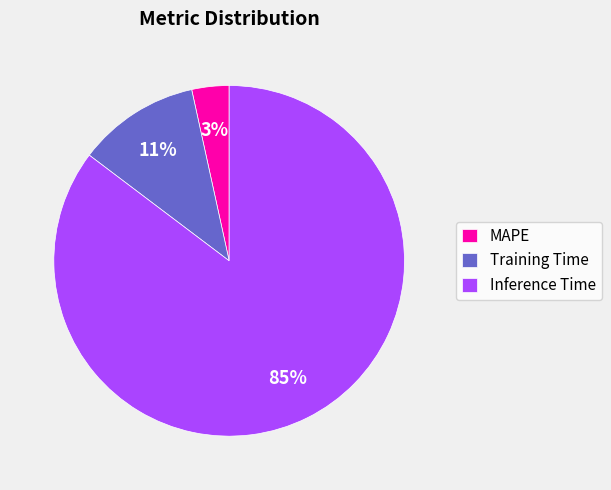

To the nearest percent, what percentage of the pie is Training Time?

11%